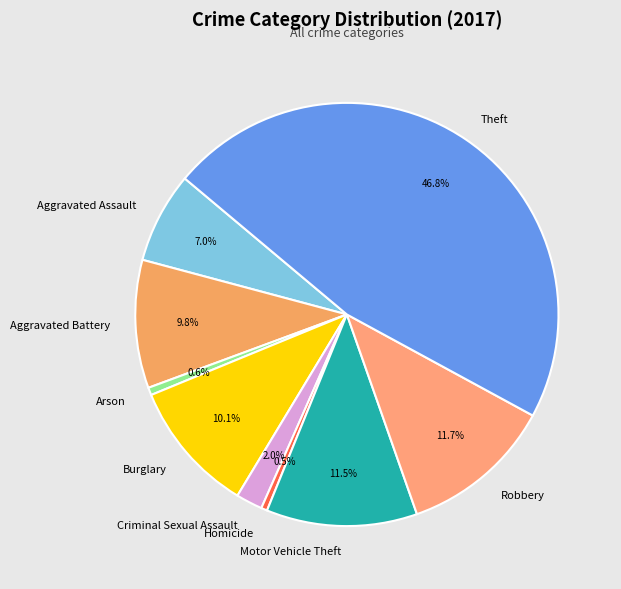

Is Motor Vehicle Theft the majority of the pie?

No